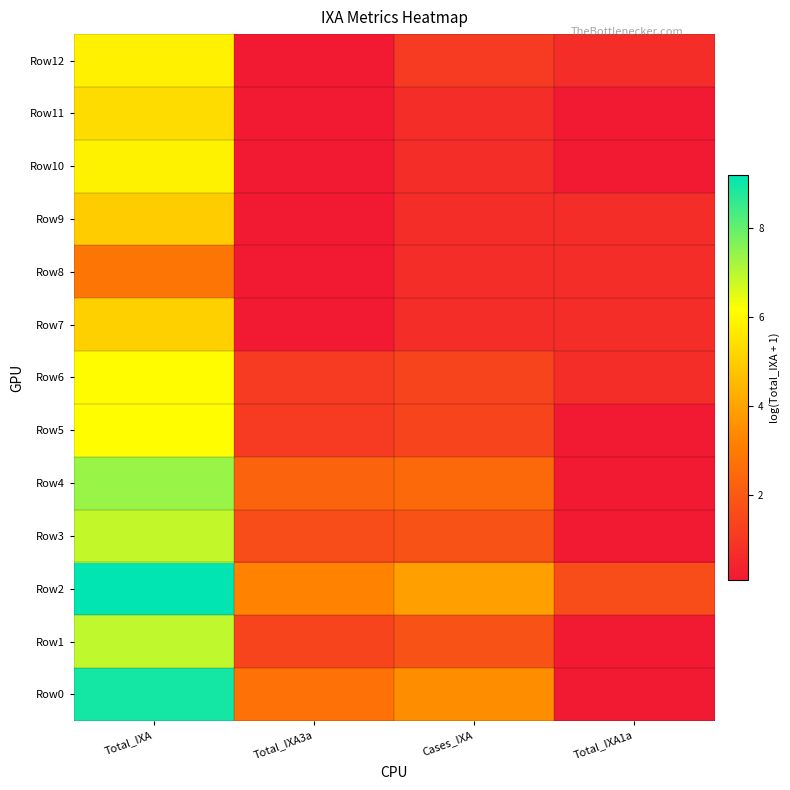

Which has a higher value, Cases_IXA or Total_IXA1a?

Cases_IXA